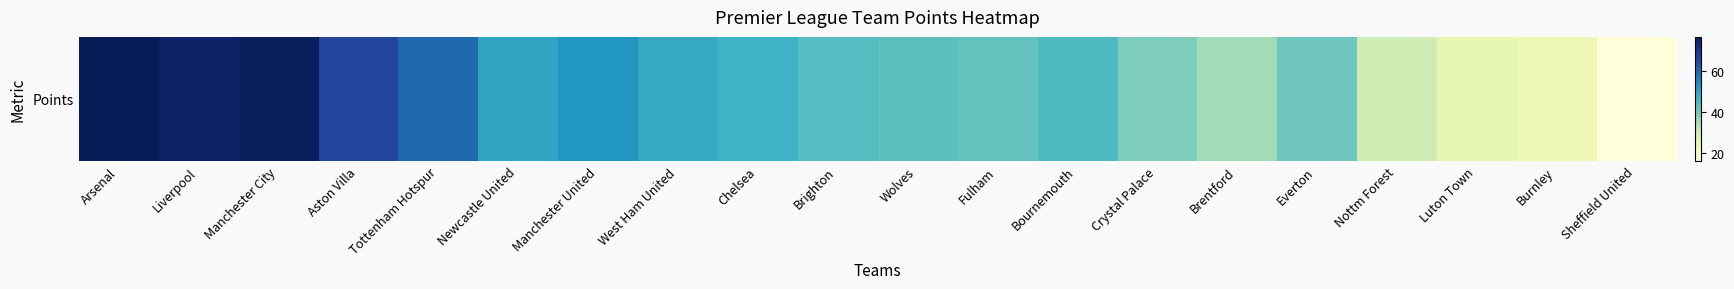

What is the sum of all values?

936